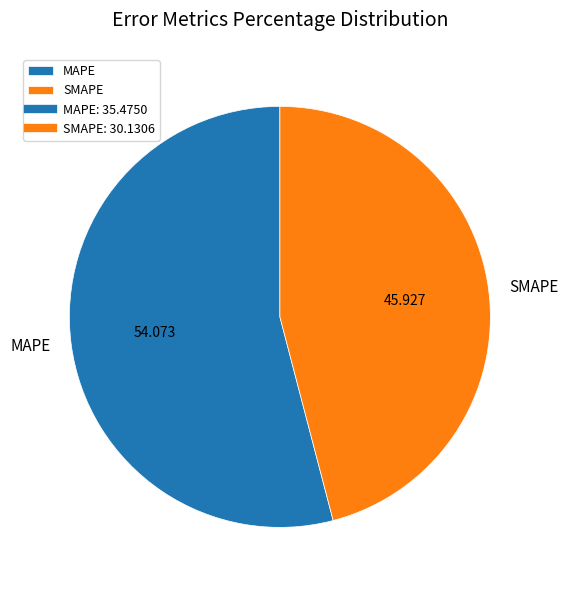

Is SMAPE the majority of the pie?

No